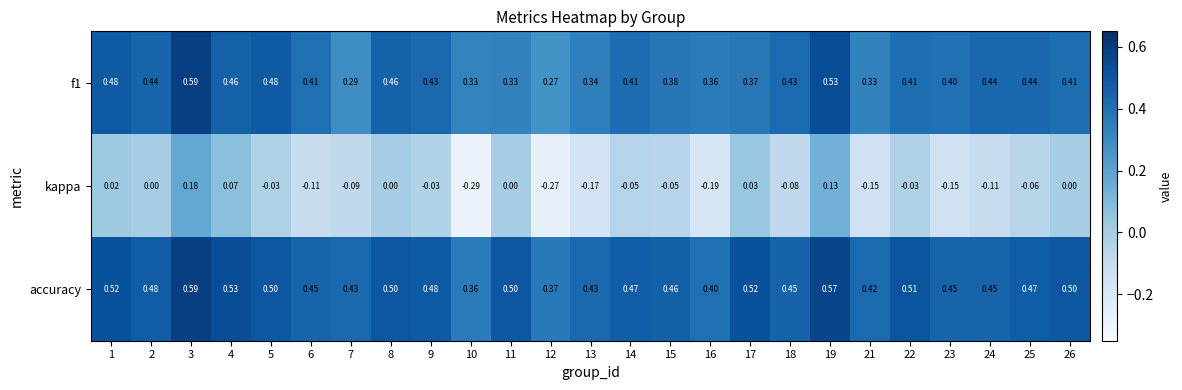

Which series has the largest total across all categories?

accuracy